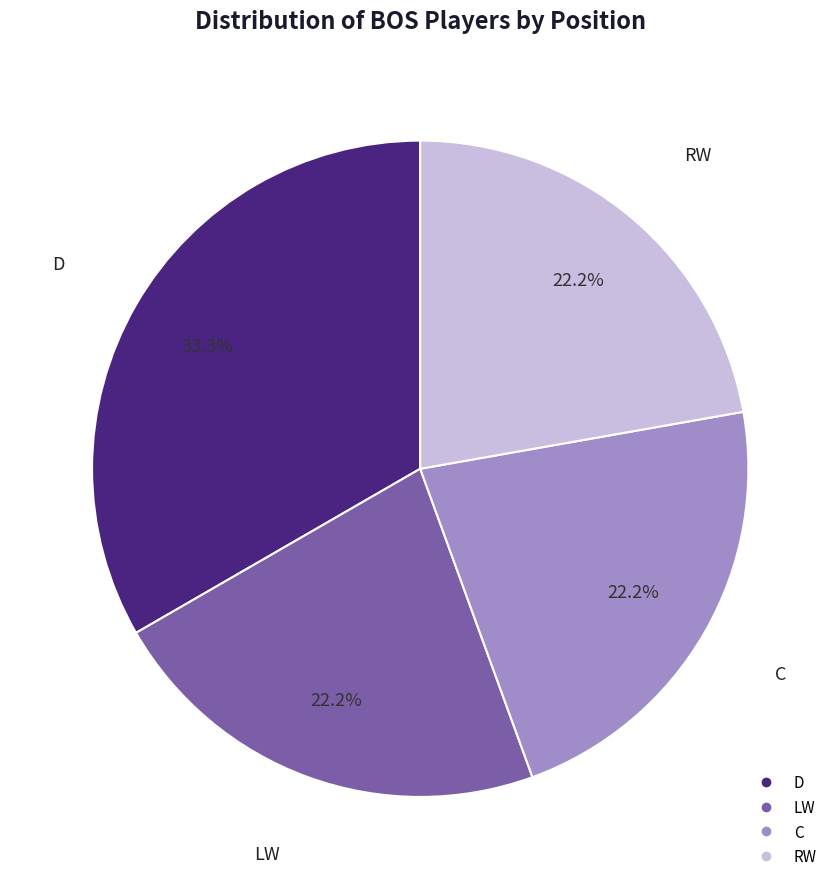

Is there a majority slice in this chart?

No